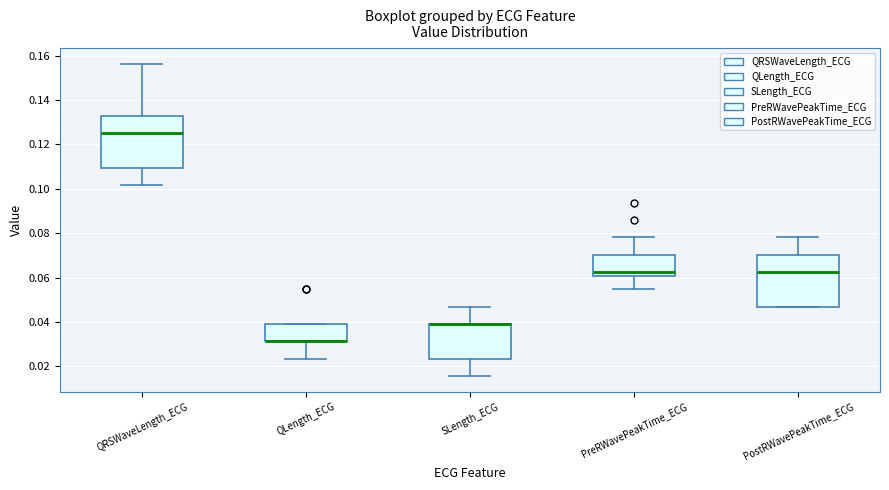

Reading left to right, transcribe this box plot: for each box, give where its median line is, the range the box spans, and where its two whiskers end, as read against the y-axis. The values are not printed on the chart, so give them approximately, as read against the axis.

QRSWaveLength_ECG: median 0.126, box 0.110 to 0.132, whiskers 0.102 to 0.156
QLength_ECG: median 0.032 (drawn on the box's lower edge), box 0.032 to 0.040, whiskers 0.024 to 0.040
SLength_ECG: median 0.040 (drawn on the box's upper edge), box 0.024 to 0.040, whiskers 0.016 to 0.046
PreRWavePeakTime_ECG: median 0.062, box 0.060 to 0.070, whiskers 0.054 to 0.078
PostRWavePeakTime_ECG: median 0.062, box 0.046 to 0.070, whiskers 0.046 to 0.078